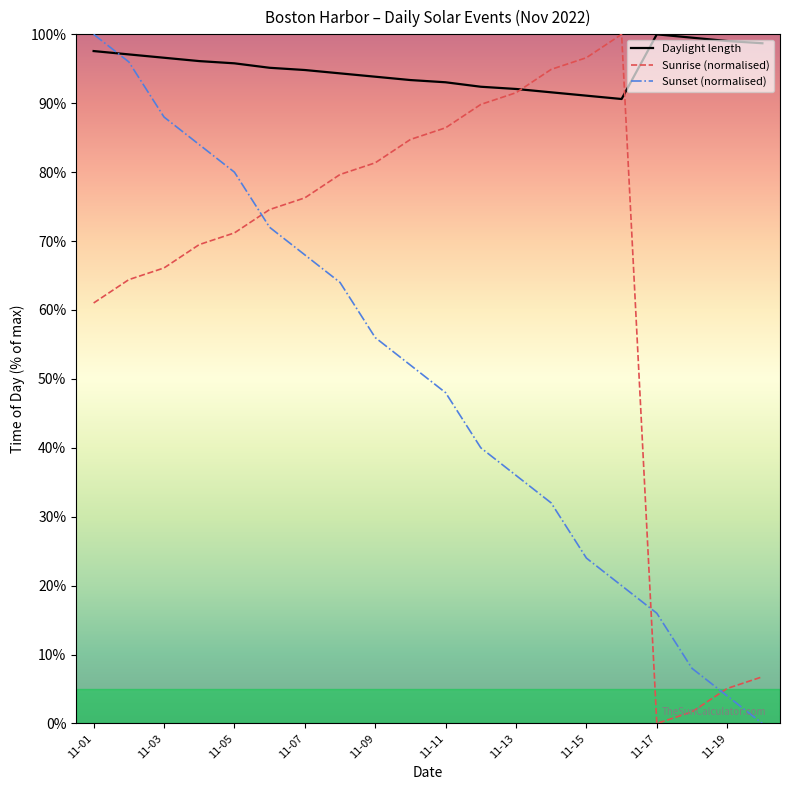

What is the average value of the Sunrise (normalised) series?

65.1